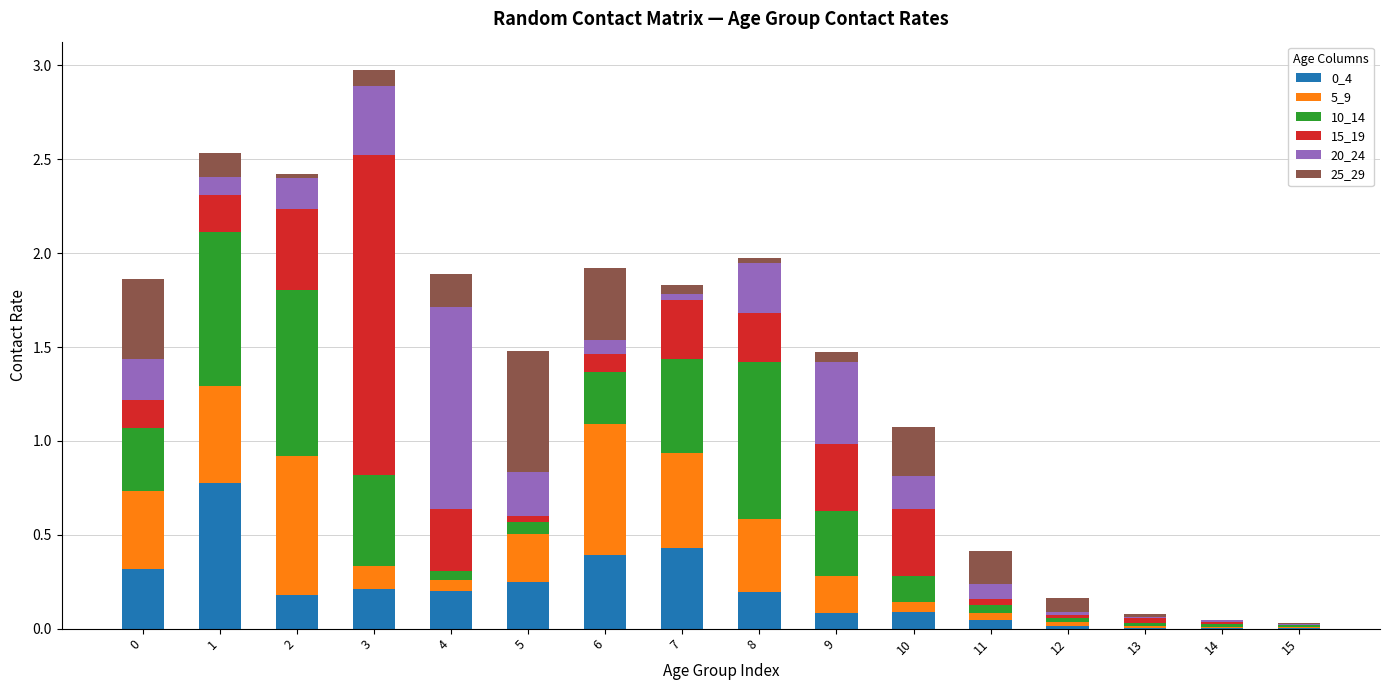

What is the total value across all series at 6?

1.9